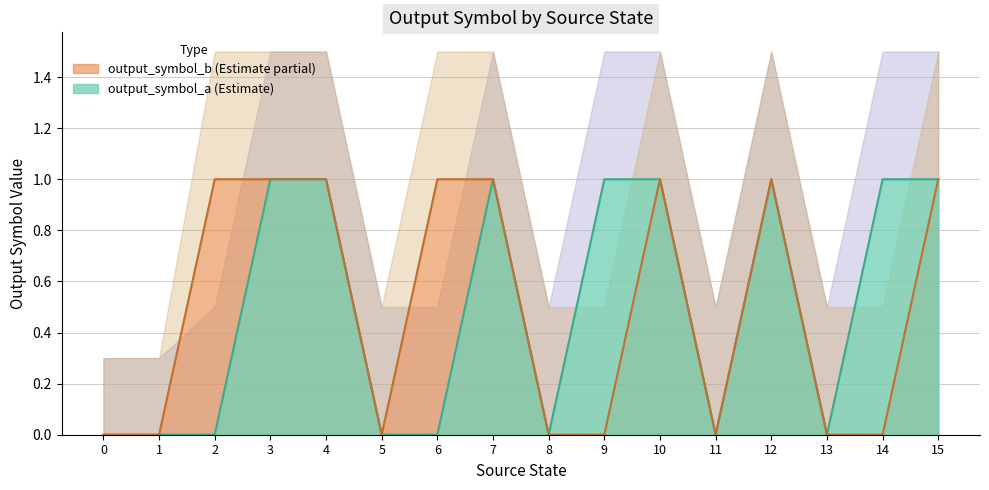

At which category does output_symbol_a reach its first local peak?

7